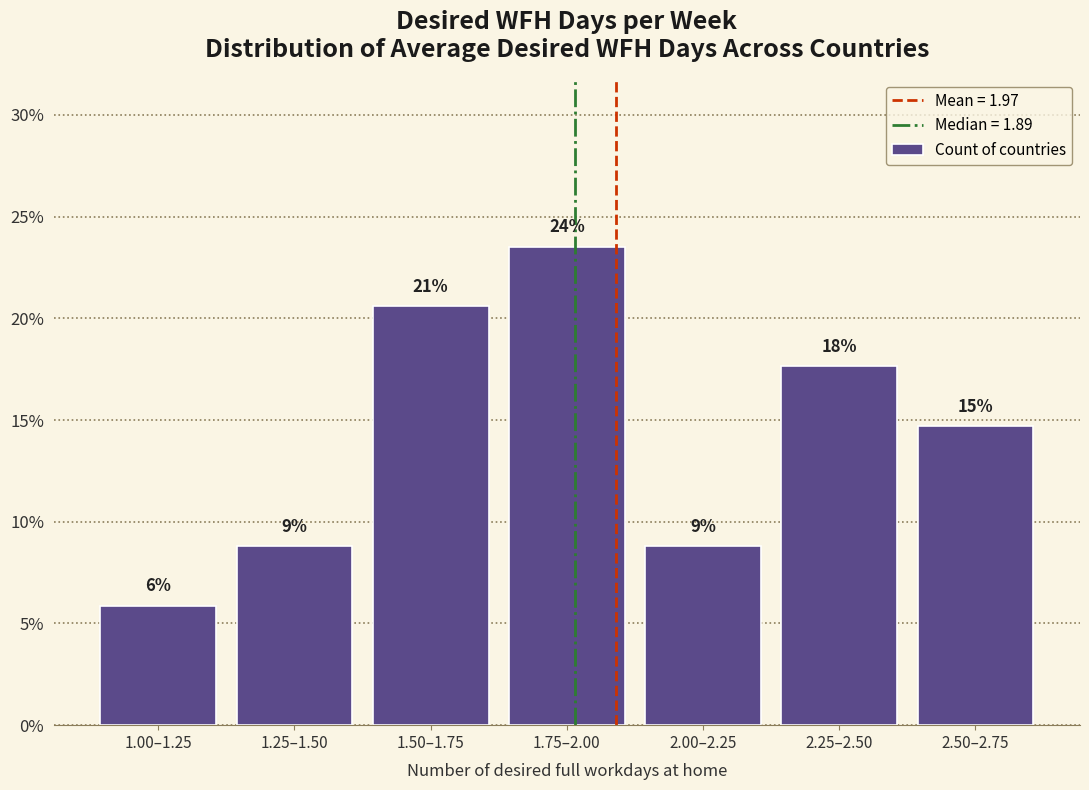

Are the bars horizontal?

No